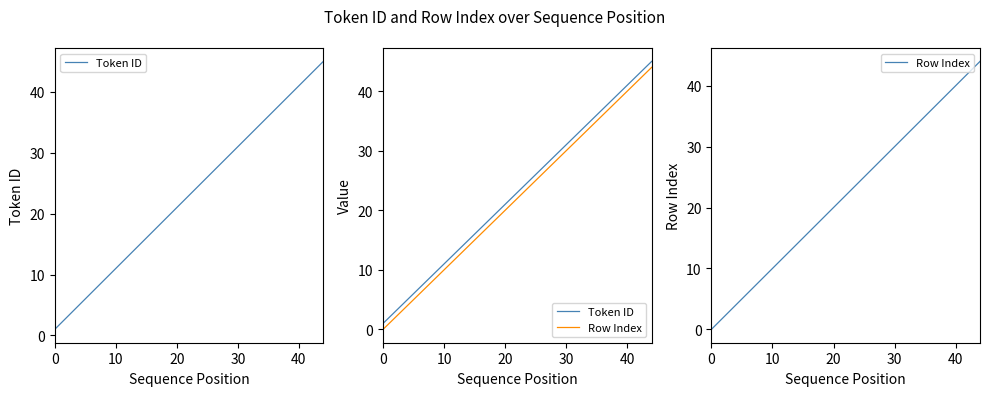

Is this an area chart (filled region under the line)?

No